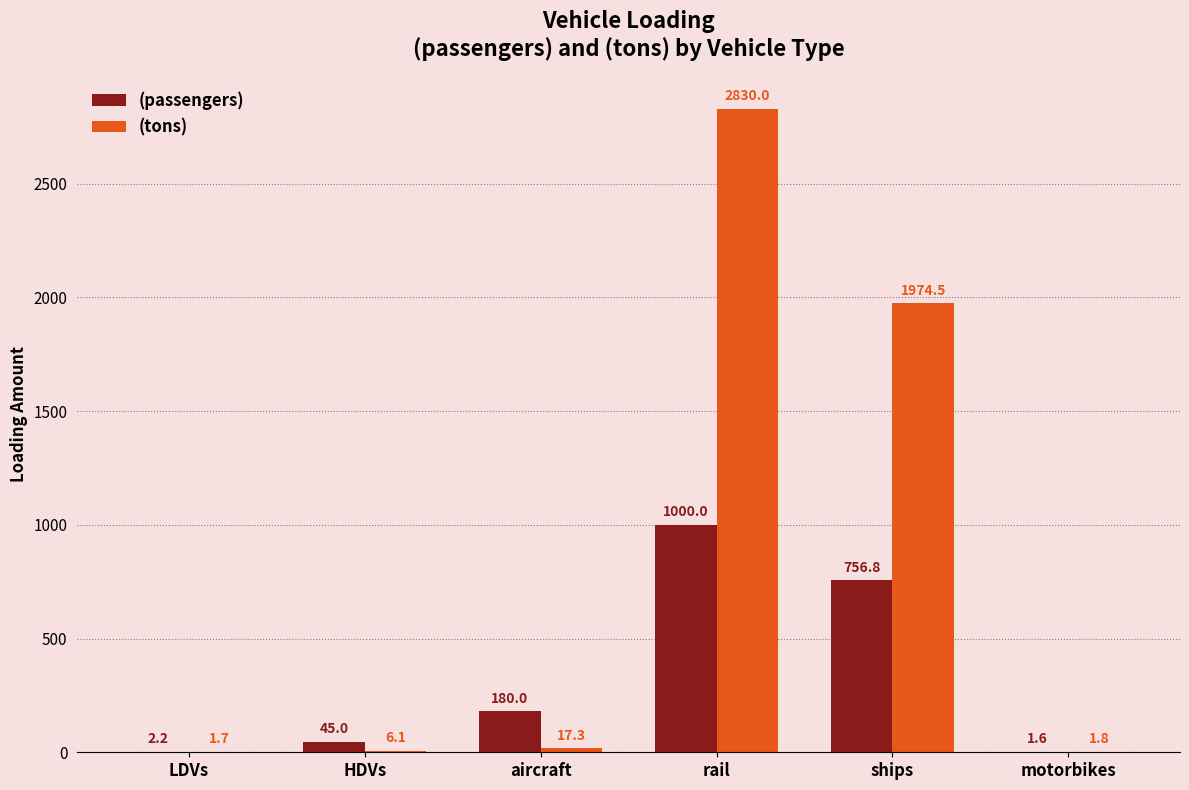

The (passengers) series shows 45.0 at HDVs. True or false?

True